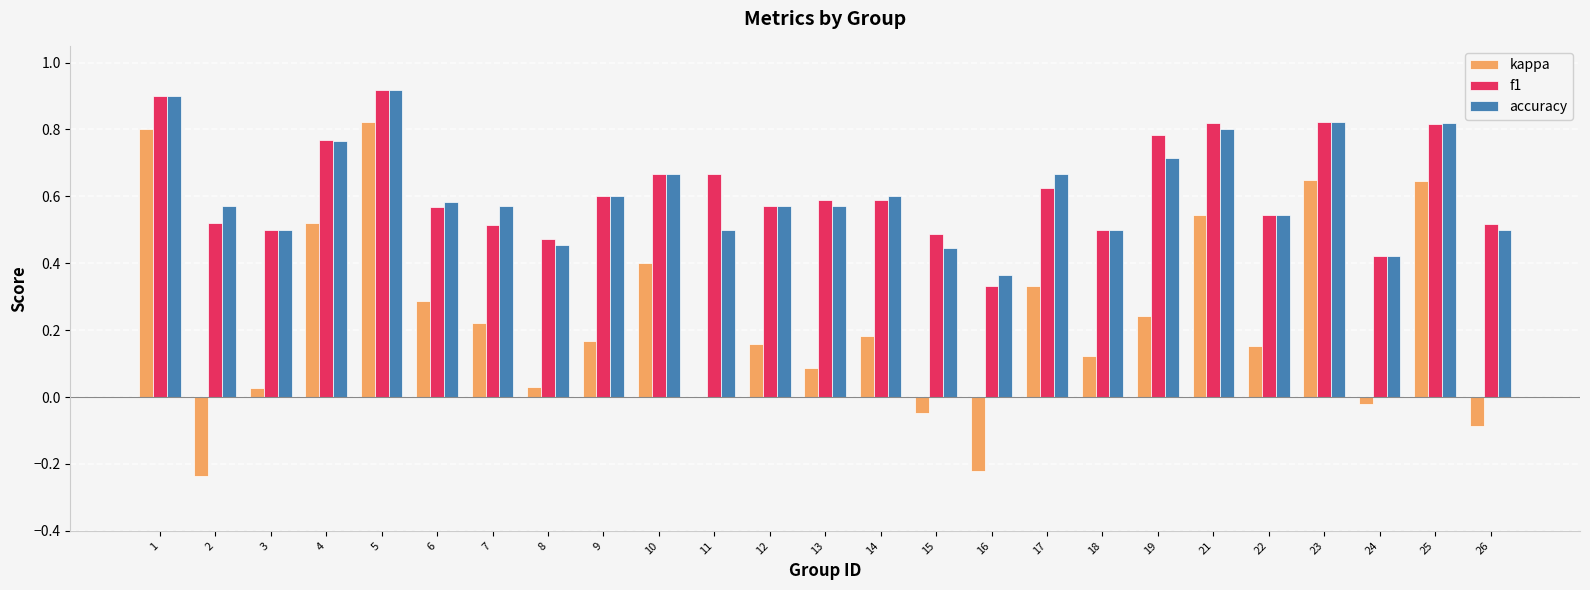

Is it true that accuracy equals 0.6 at 13?

True